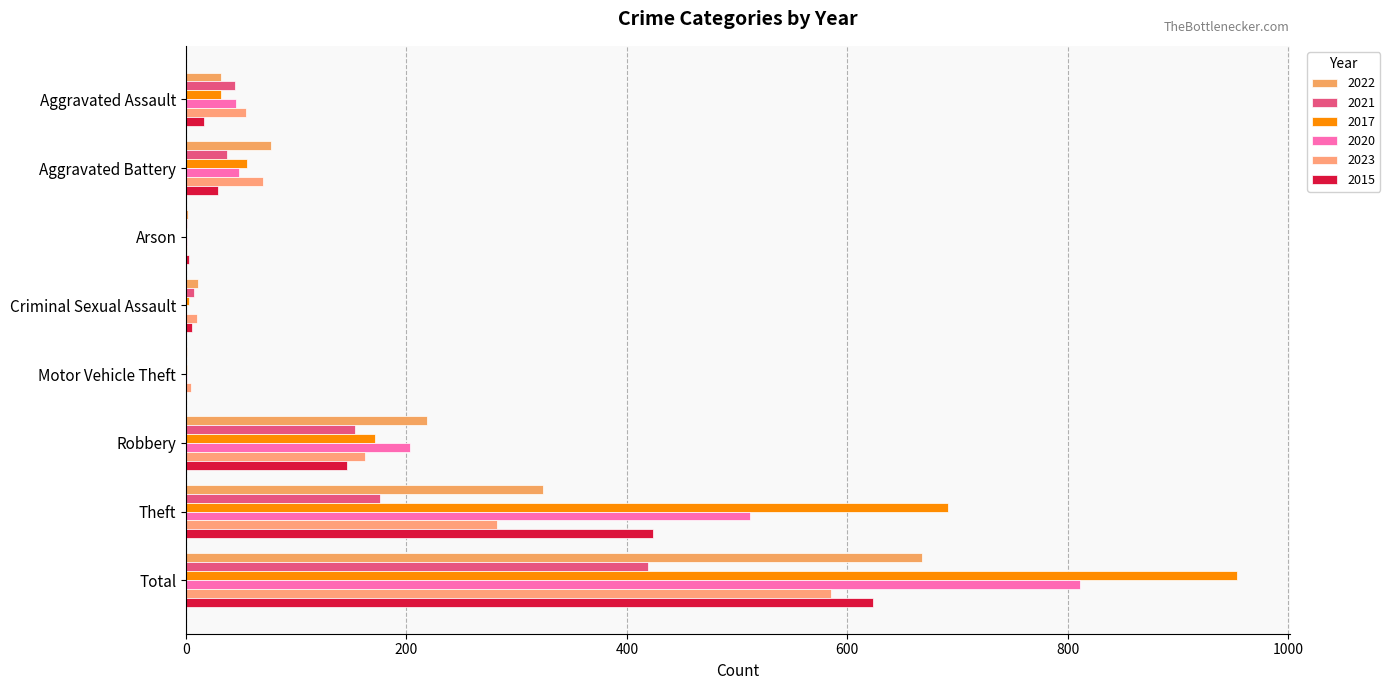

At which category is the sum across all series the highest?

Total